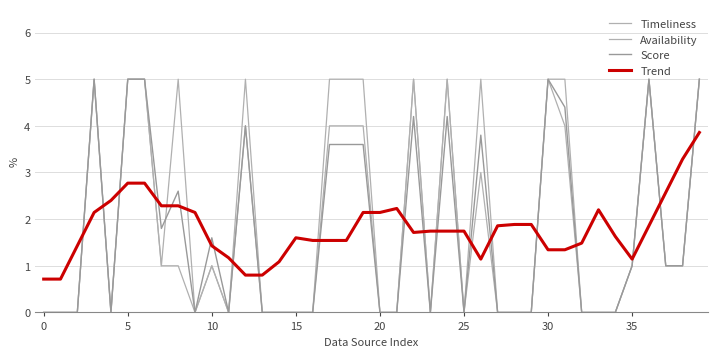

How many lines are shown in the chart?

4